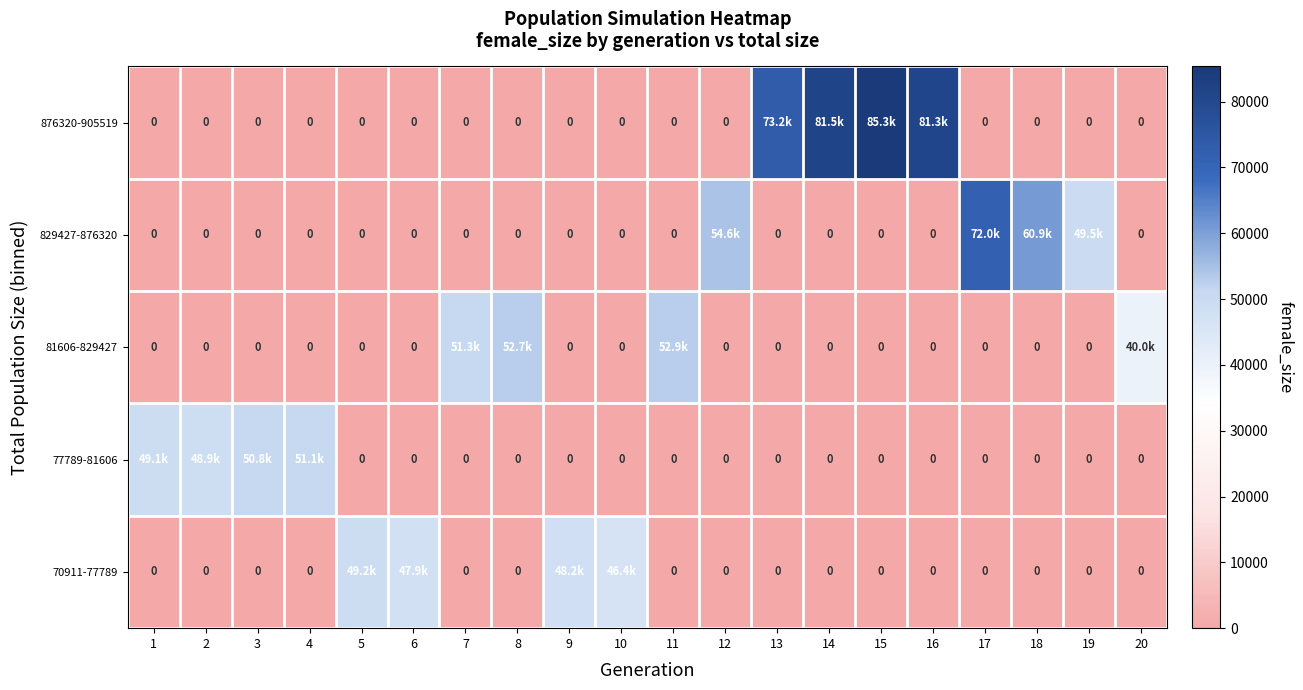

List the series in order of their peak value, lowest first.

70911-77789, 77789-81606, 81606-829427, 829427-876320, 876320-905519